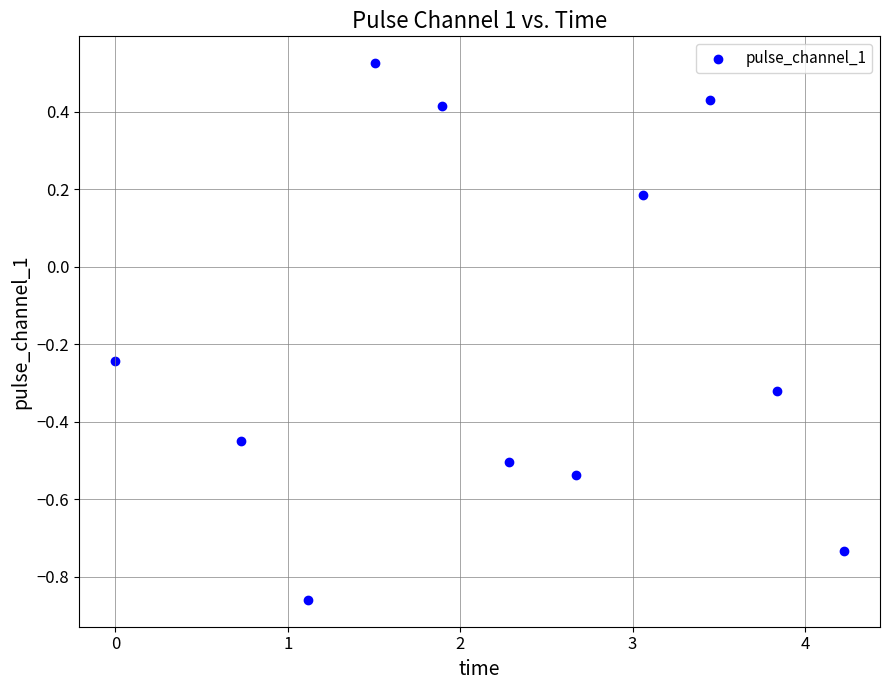

What is the average X value?

2.3